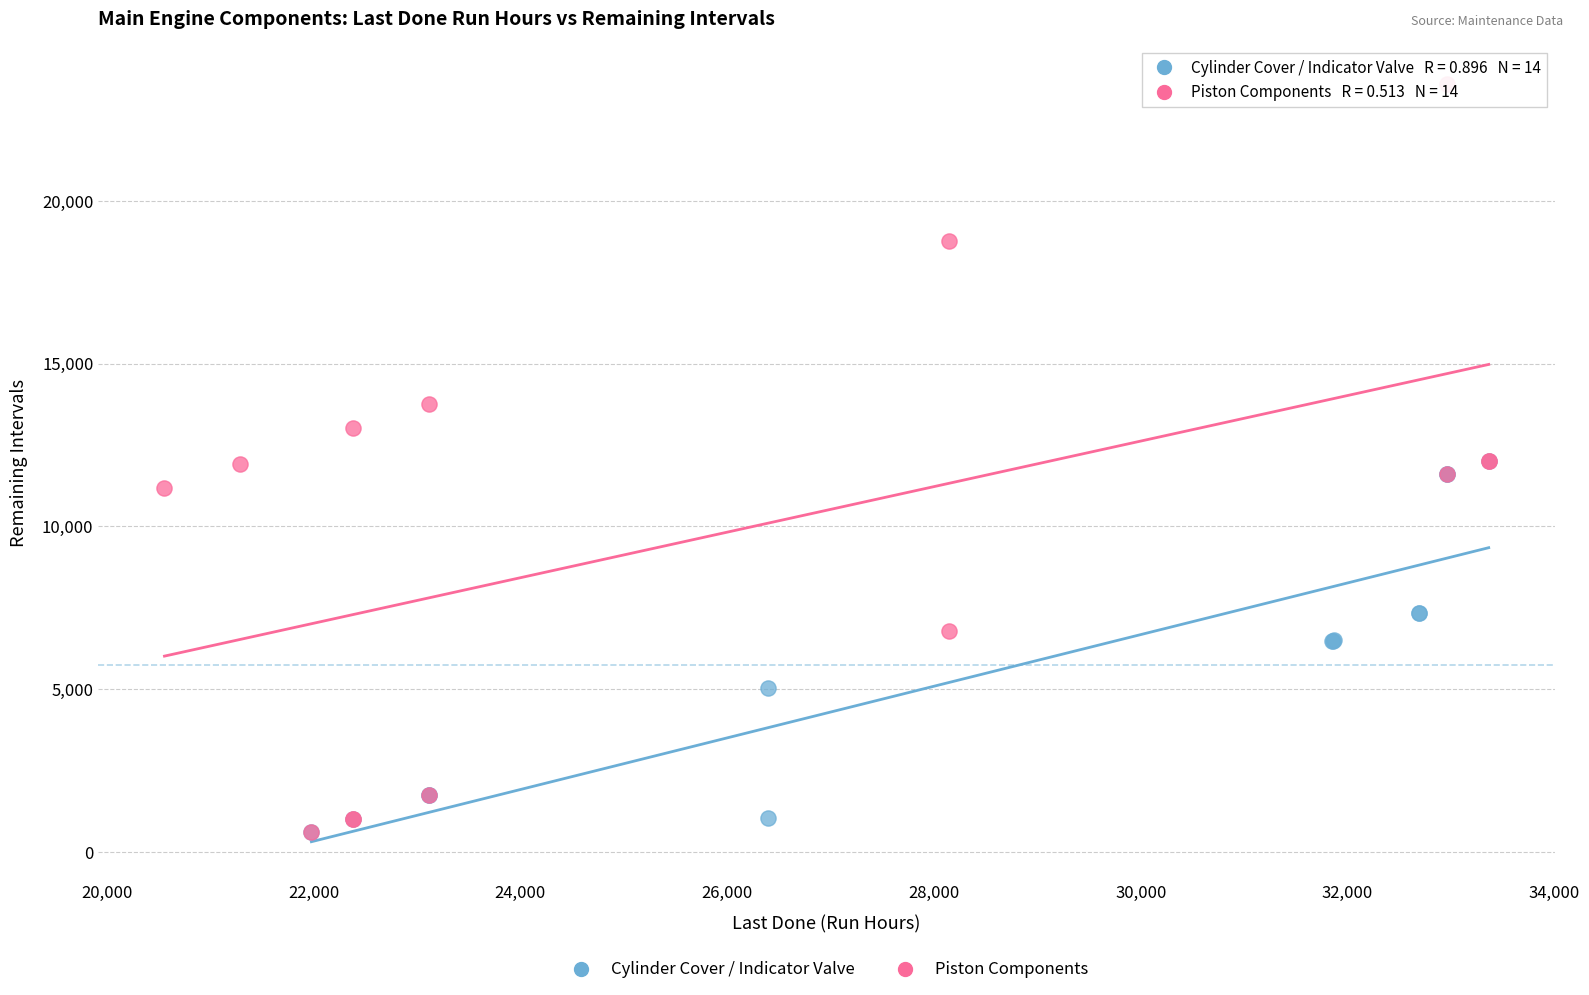

Which series has the widest spread of Y values?

Piston Components